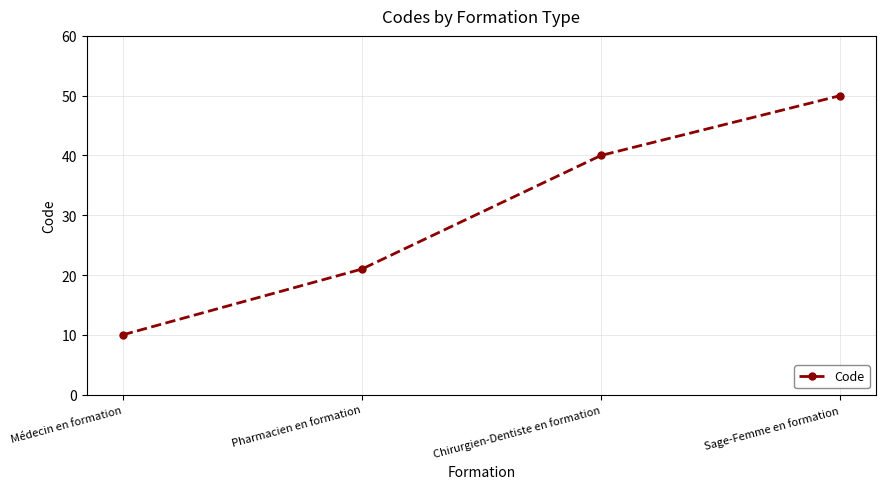

At which category does the chart reach its minimum across all series?

Médecin en formation